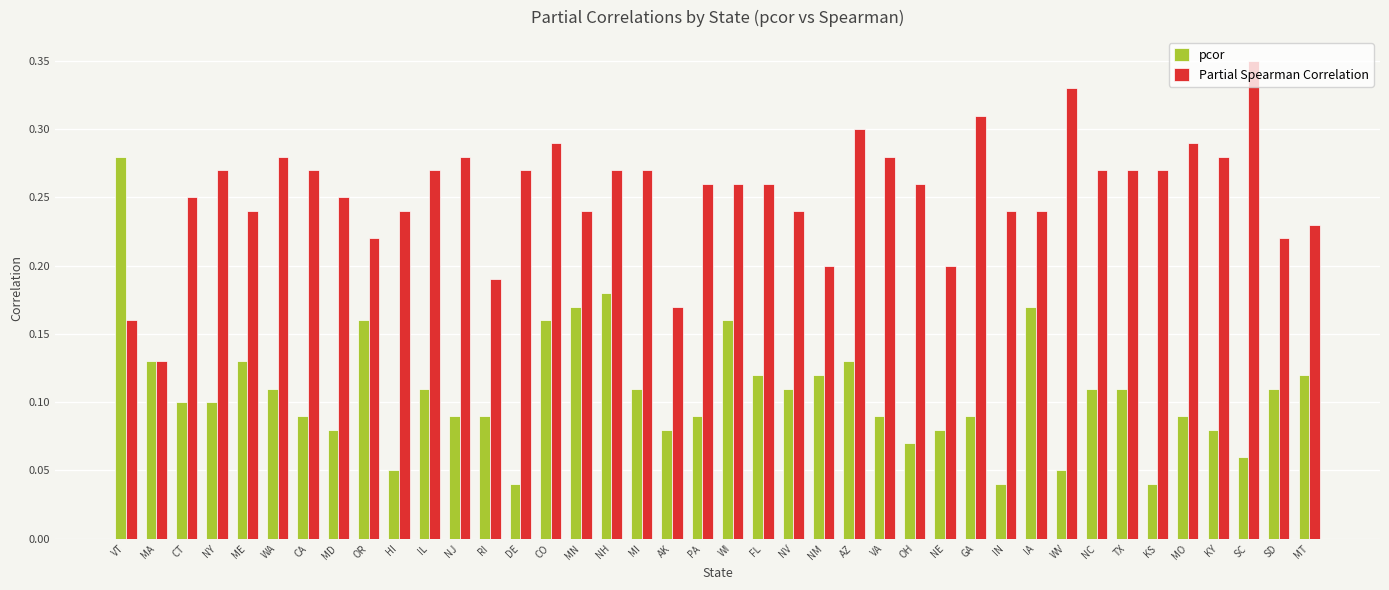

At how many categories does at least one series exceed 0?

40